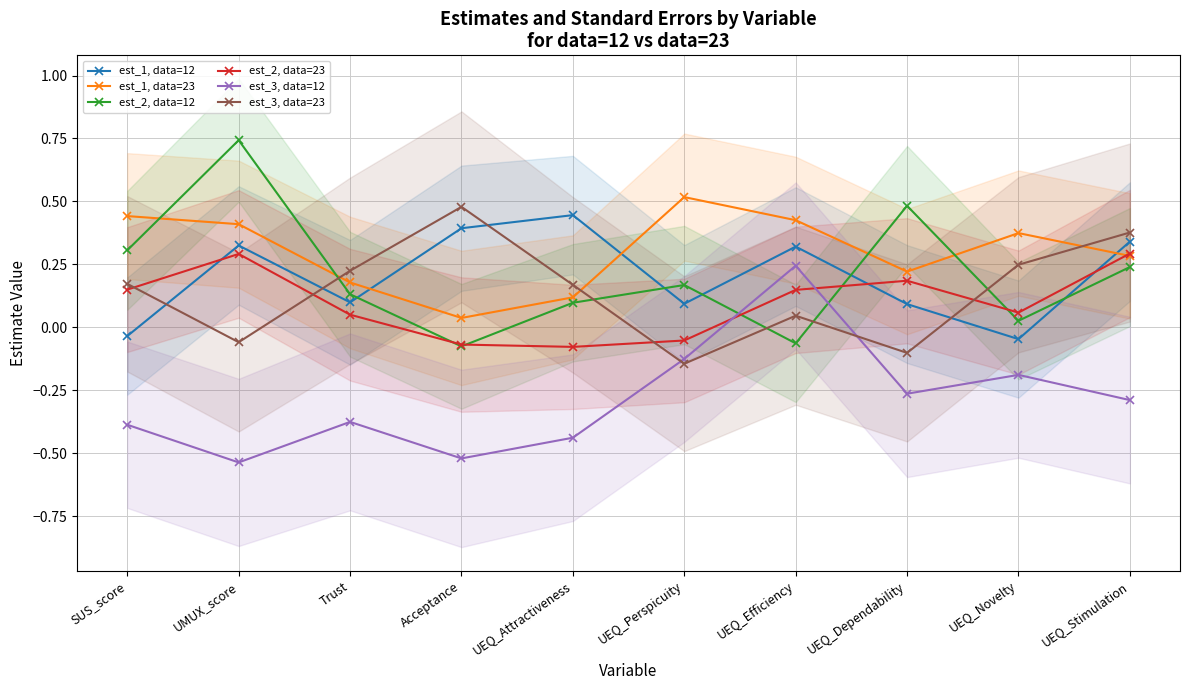

Is it true that est_2, data=23 equals -0.1 at UEQ_Perspicuity?

False